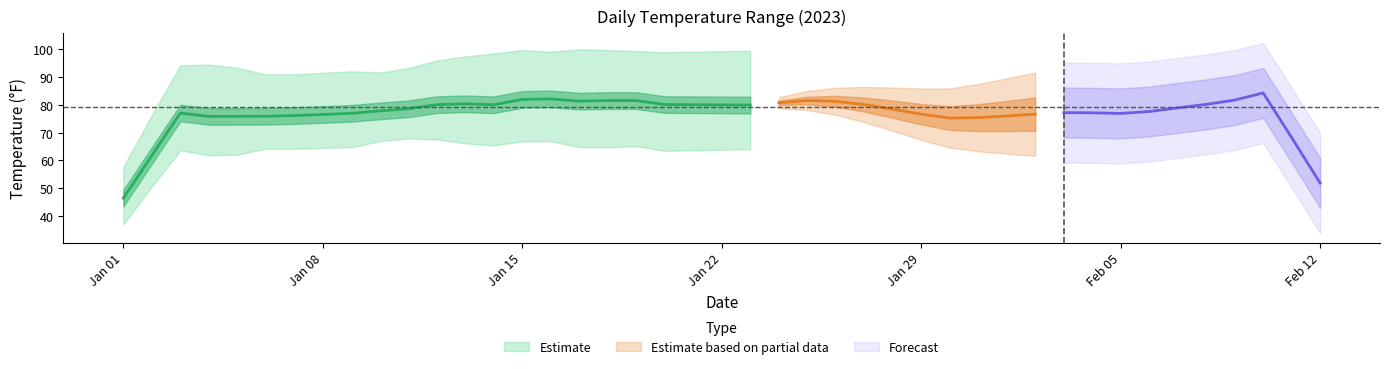

What is the label of the 14th point from the right?

2023-01-30